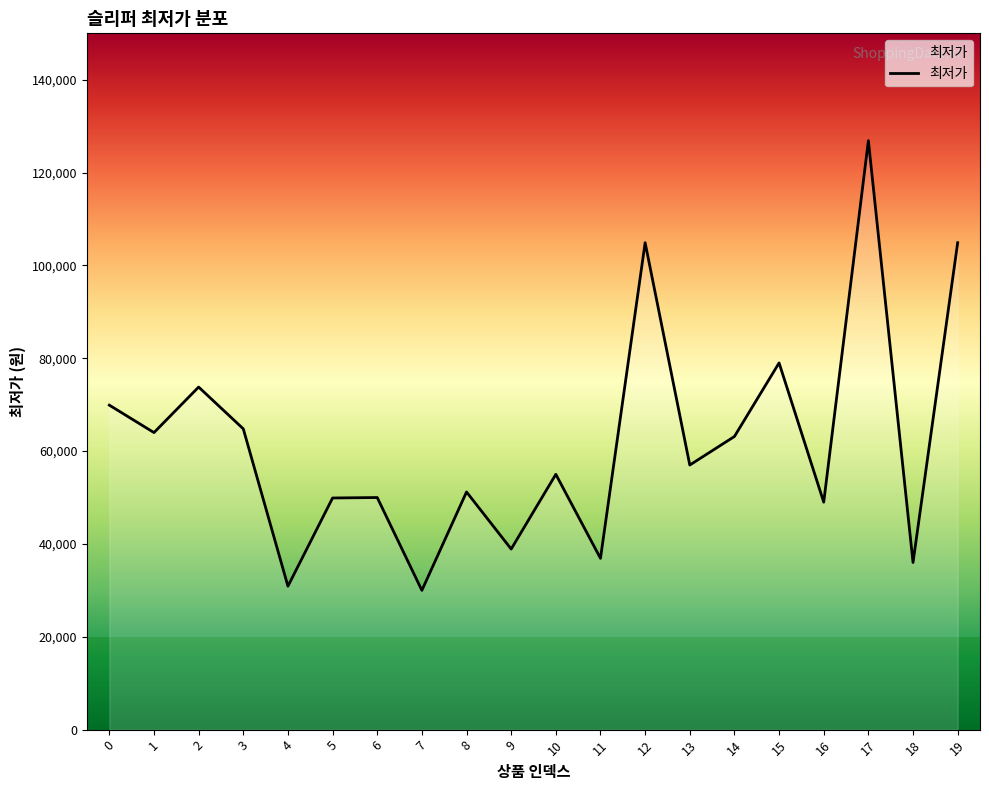

What is the difference between the values at 13 and 5?

7100